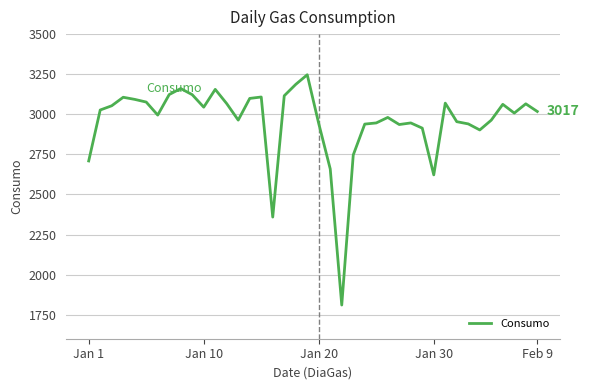

What is the smallest value displayed?

1810.1